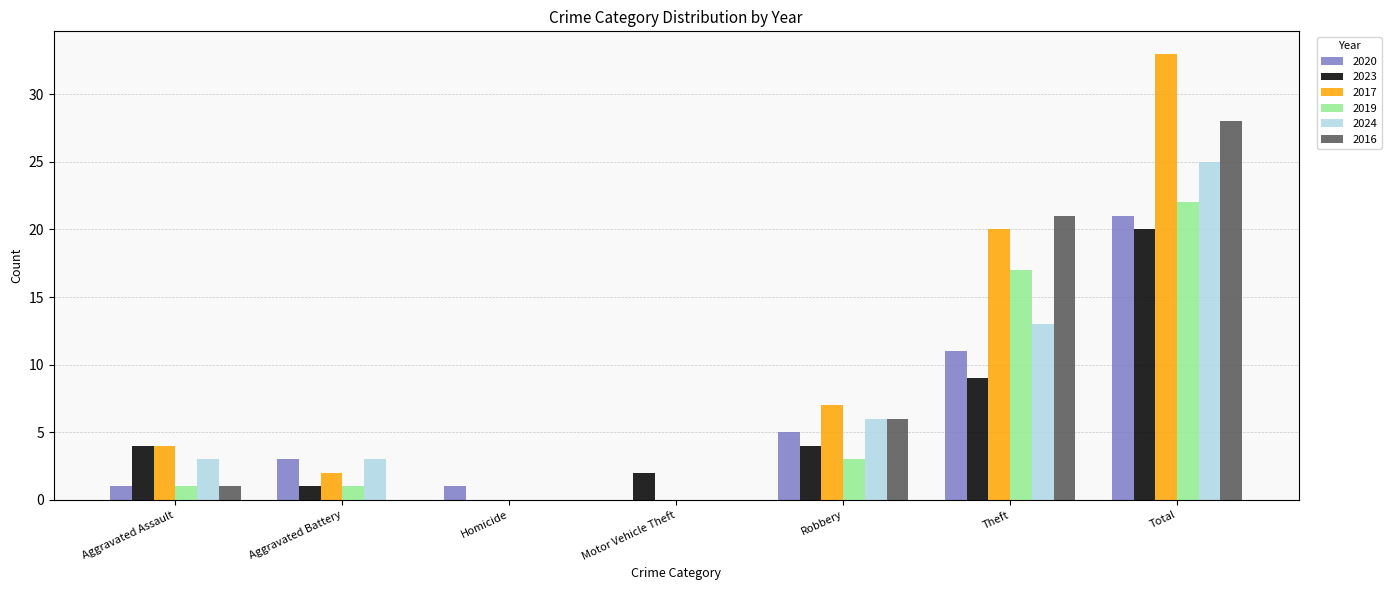

Reading right to left, transcribe all the data shown in this chart.

2020: Total=21	Theft=11	Robbery=5	Motor Vehicle Theft=0	Homicide=1	Aggravated Battery=3	Aggravated Assault=1
2023: Total=20	Theft=9	Robbery=4	Motor Vehicle Theft=2	Homicide=0	Aggravated Battery=1	Aggravated Assault=4
2017: Total=33	Theft=20	Robbery=7	Motor Vehicle Theft=0	Homicide=0	Aggravated Battery=2	Aggravated Assault=4
2019: Total=22	Theft=17	Robbery=3	Motor Vehicle Theft=0	Homicide=0	Aggravated Battery=1	Aggravated Assault=1
2024: Total=25	Theft=13	Robbery=6	Motor Vehicle Theft=0	Homicide=0	Aggravated Battery=3	Aggravated Assault=3
2016: Total=28	Theft=21	Robbery=6	Motor Vehicle Theft=0	Homicide=0	Aggravated Battery=0	Aggravated Assault=1